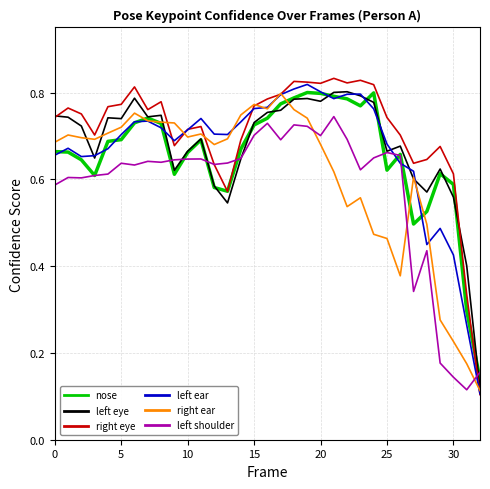

Count the right ear values in the range 0 to 1.

33